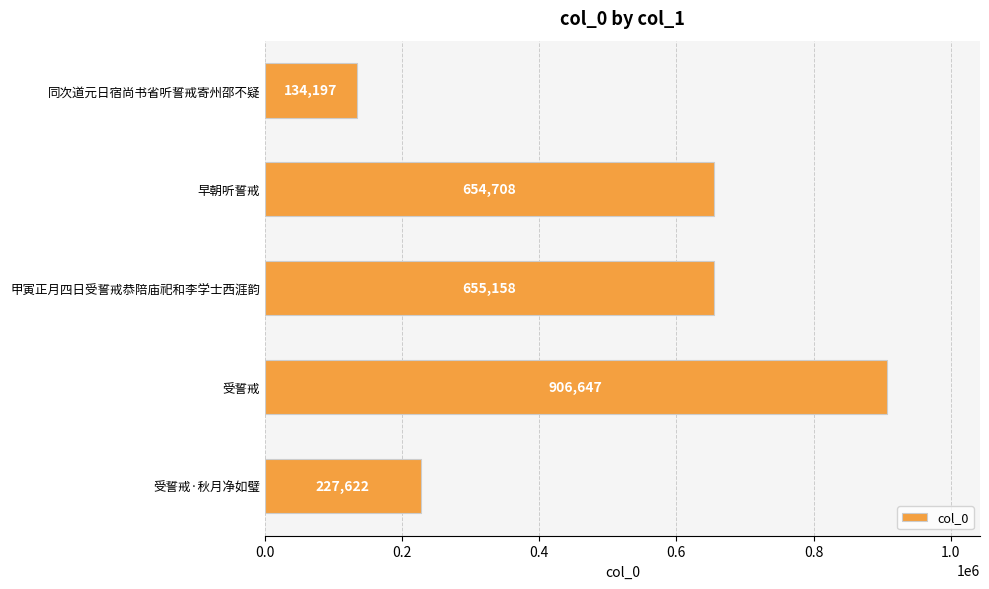

Which has a higher value, 受誓戒 or 同次道元日宿尚书省听誓戒寄州邵不疑?

受誓戒